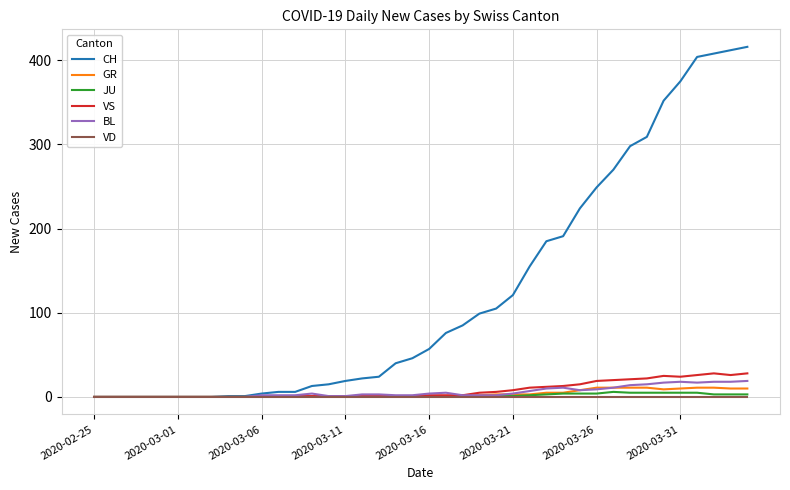

Which series has the largest total across all categories?

CH